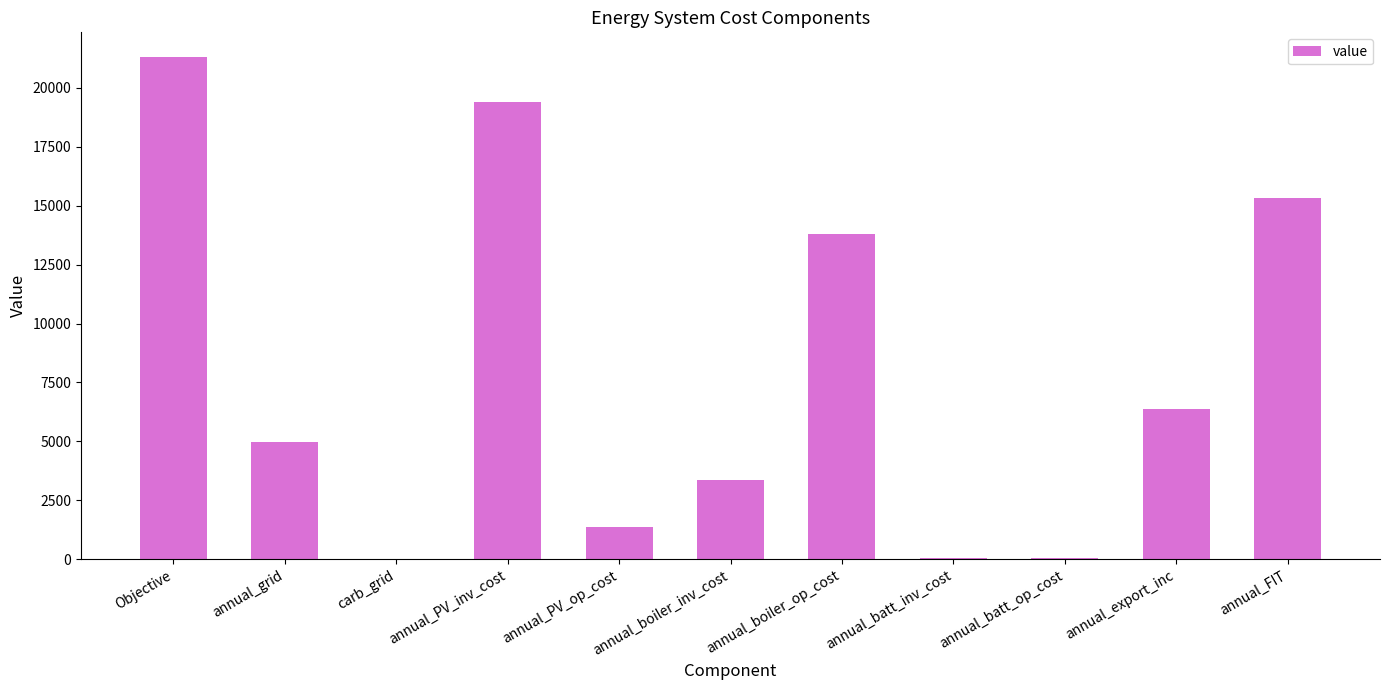

What is the ratio of the value at annual_PV_inv_cost to the value at annual_boiler_inv_cost?

5.8